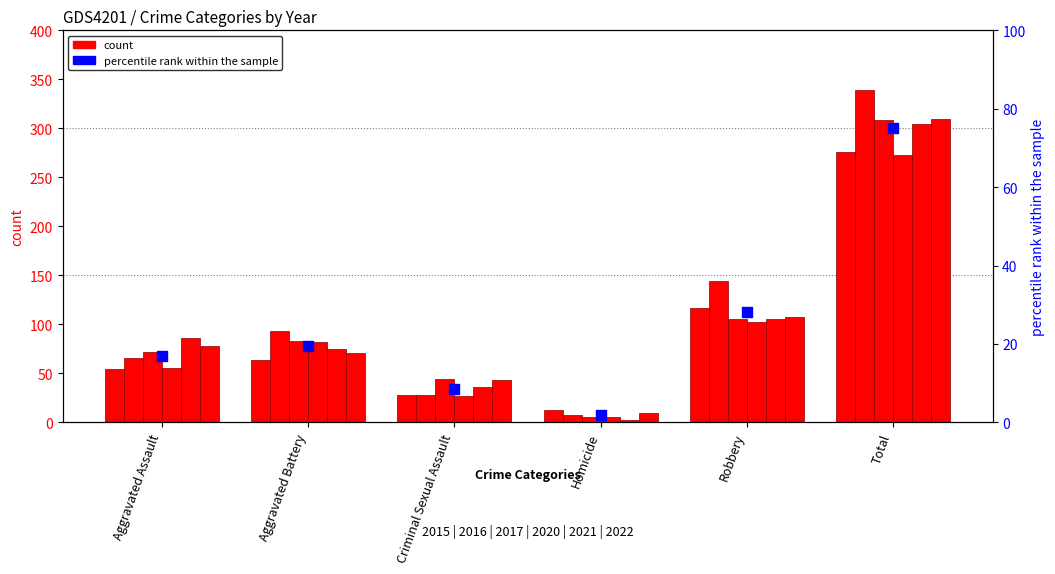

What is the change in value from Aggravated Assault to Criminal Sexual Assault?

-8.5